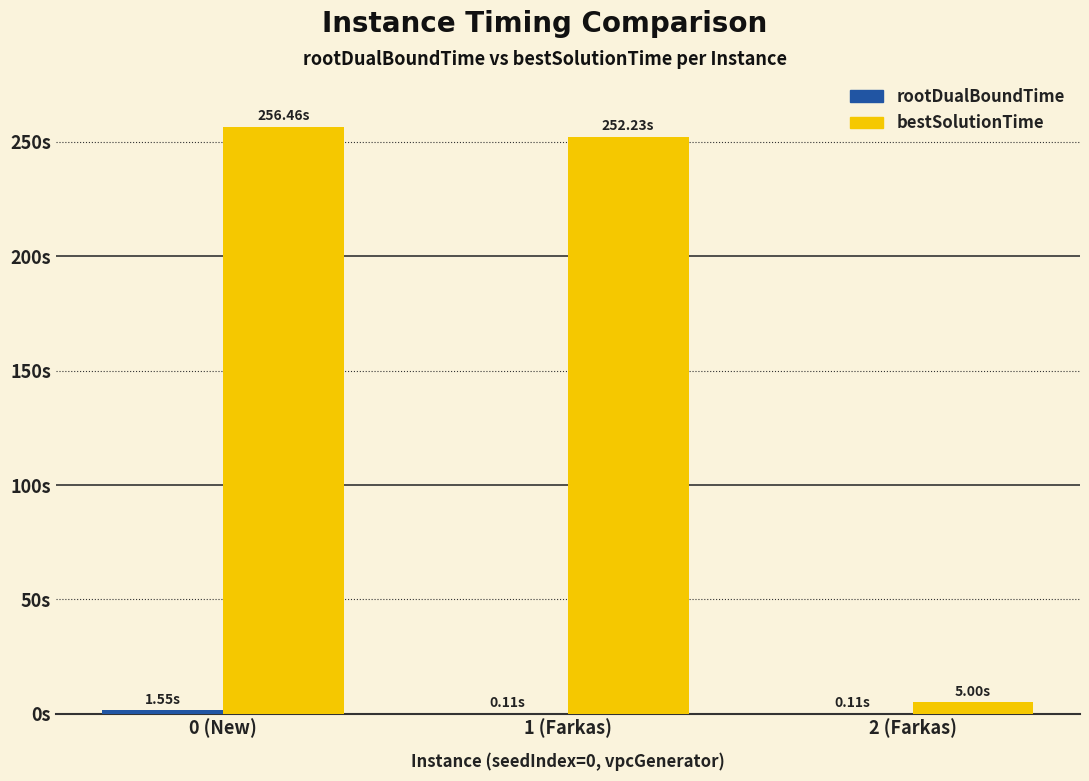

Rank the series at 1 (Farkas) from highest to lowest value.

bestSolutionTime, rootDualBoundTime